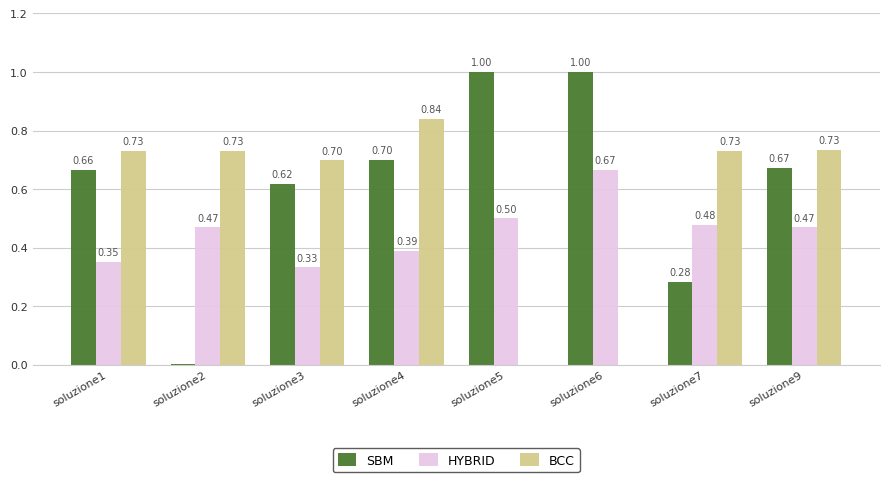

Which series has the largest total across all categories?

SBM